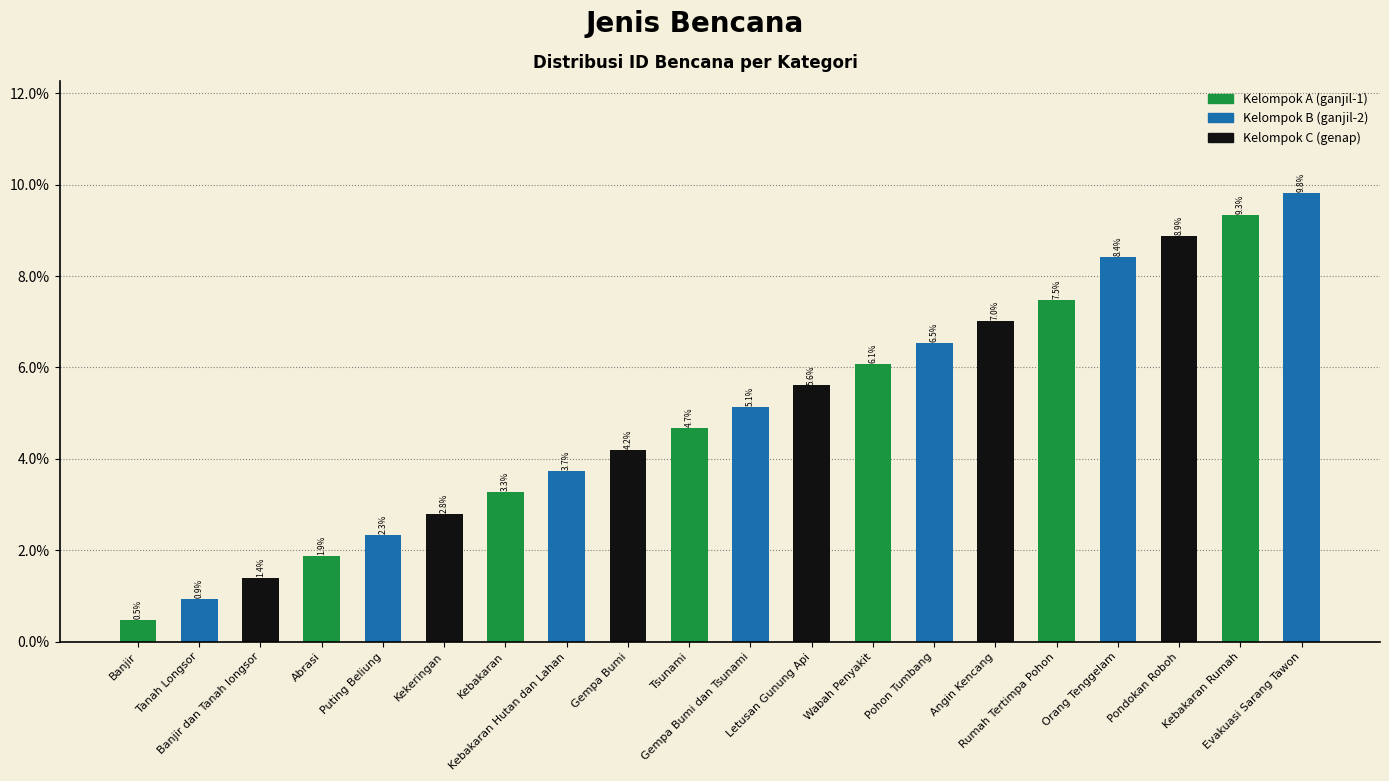

Count the number of categories in the chart.

20